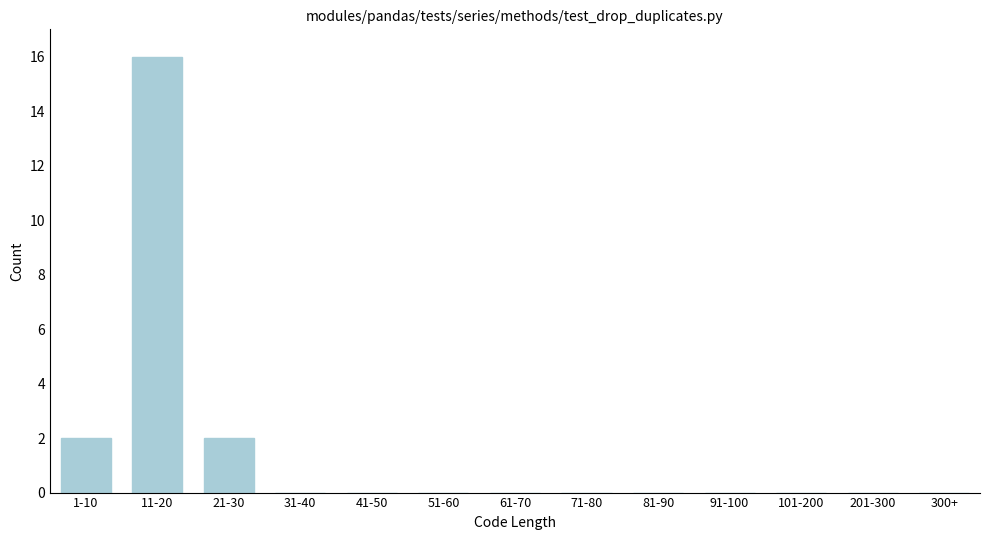

Reading right to left, transcribe all the data shown in this chart.

300+=0	201-300=0	101-200=0	91-100=0	81-90=0	71-80=0	61-70=0	51-60=0	41-50=0	31-40=0	21-30=2	11-20=16	1-10=2